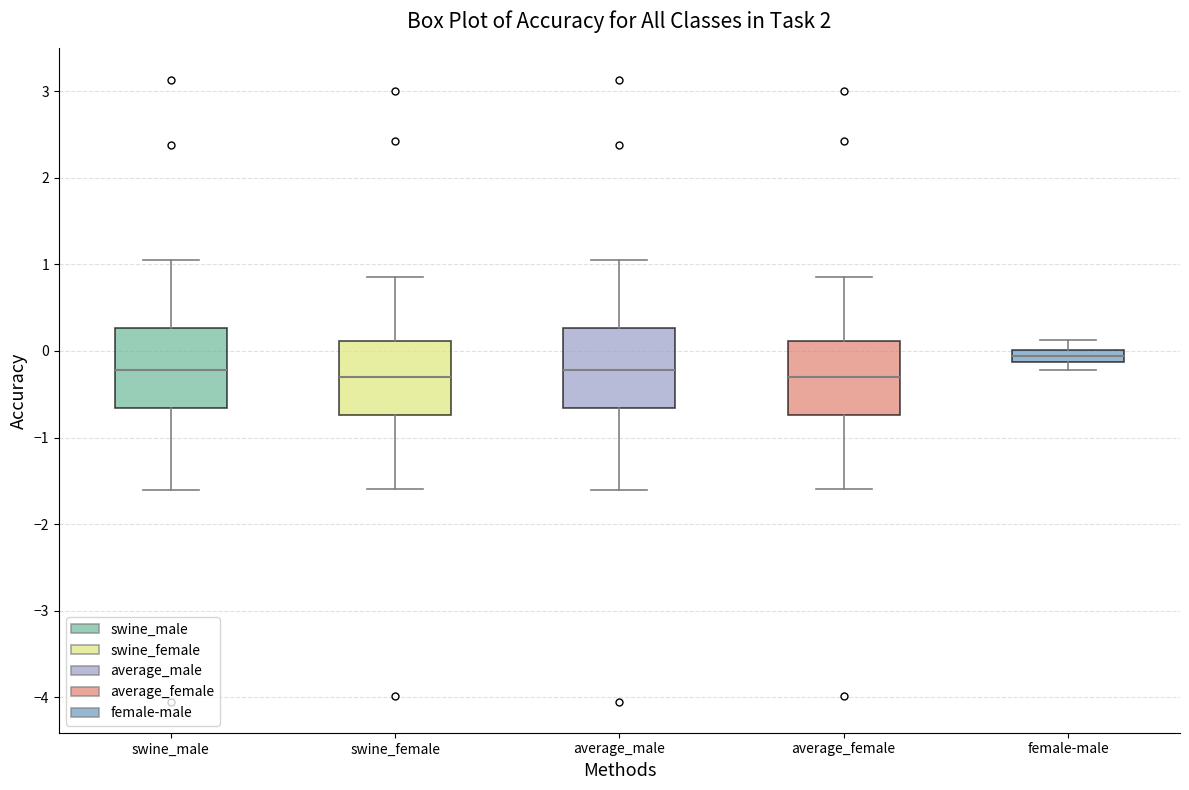

Where does the lower whisker of the box for swine_male end on the y-axis? The values are not printed on the chart, so give them approximately, as read against the axis.

-1.6